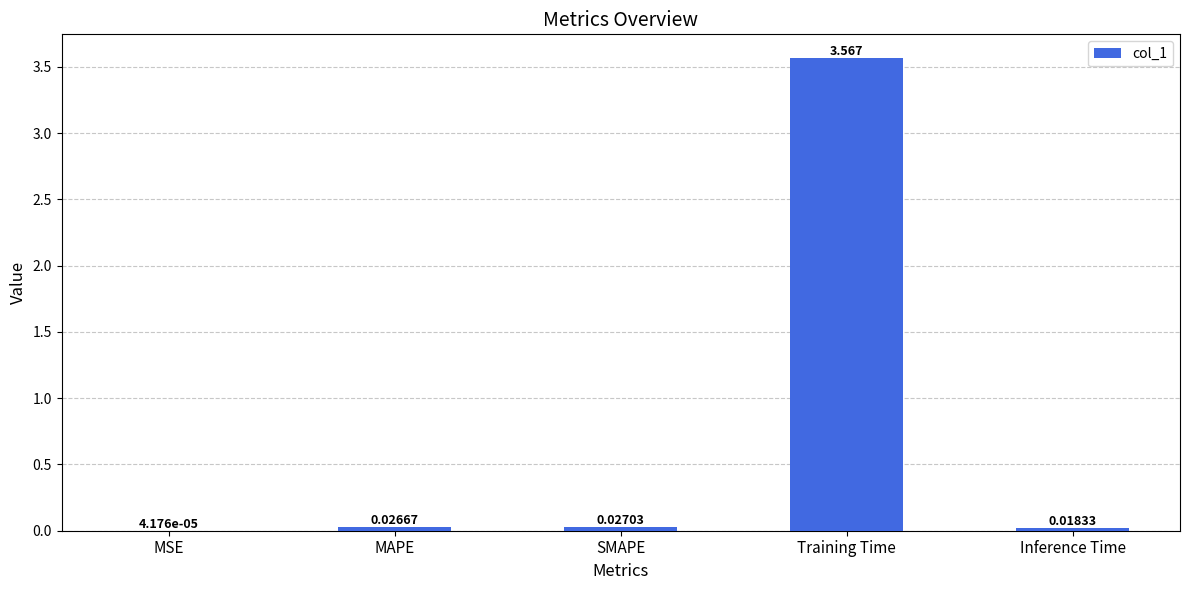

What is the change in value from Training Time to Inference Time?

-3.5